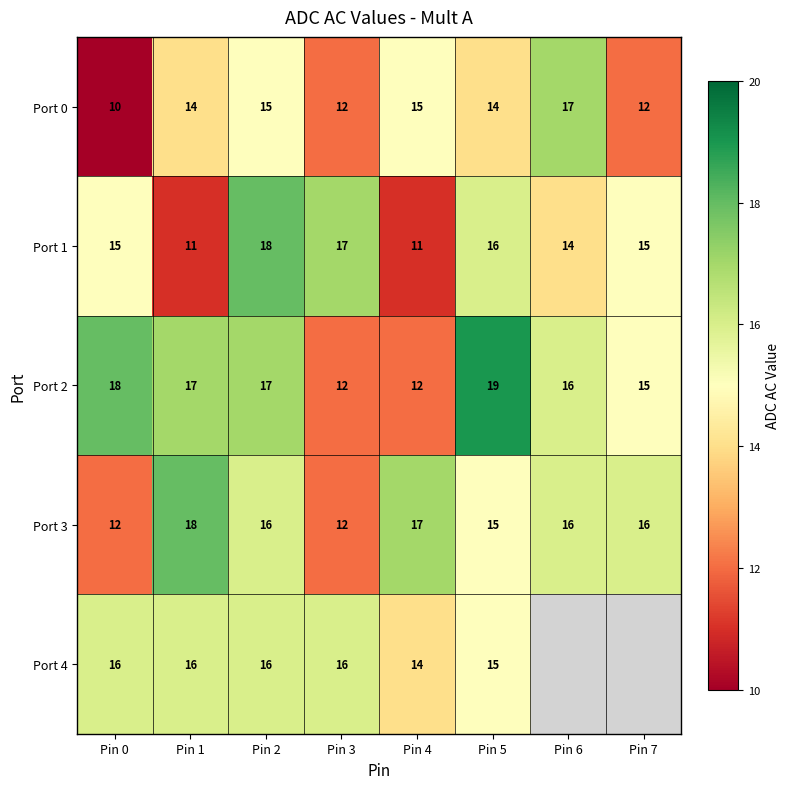

Which category has the lowest value in the Port 0 series?

Pin 0